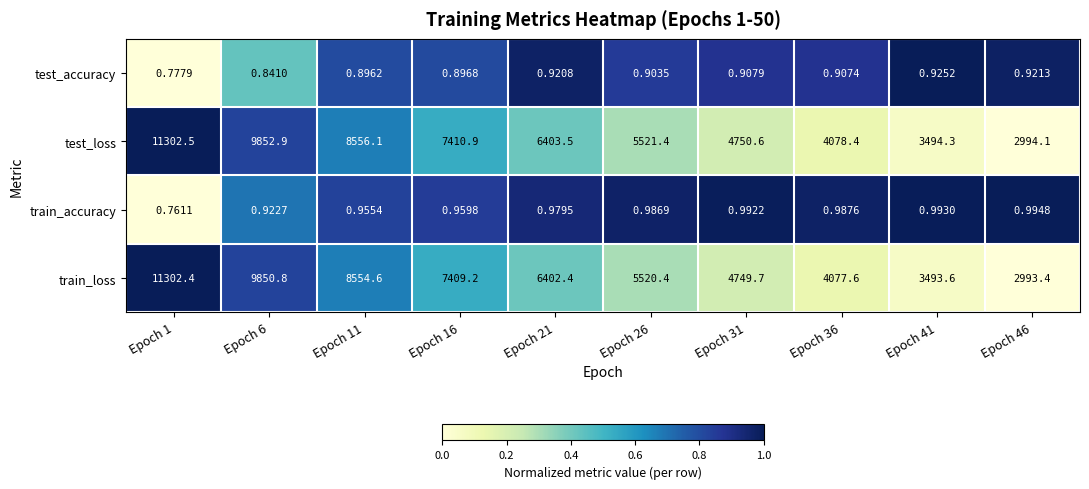

Which series has the largest range (max minus min)?

train_loss